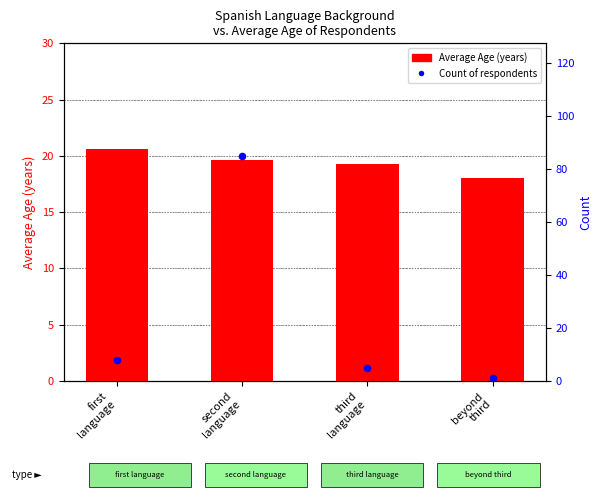

At which category is the sum across all series the highest?

second
language